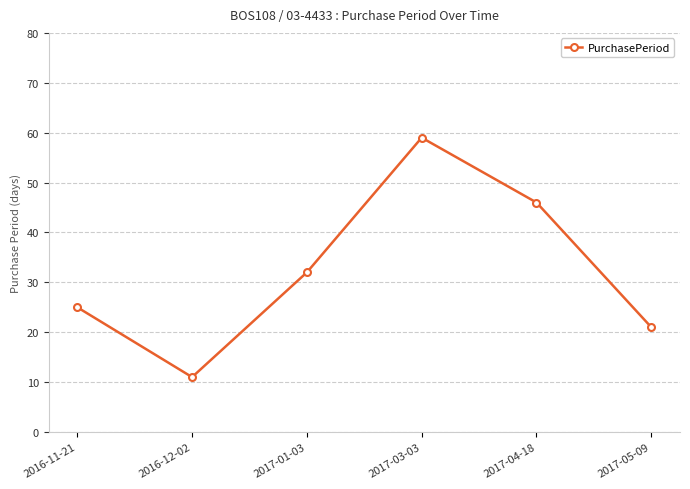

What is the change in value from 2017-01-03 to 2017-04-18?

+14